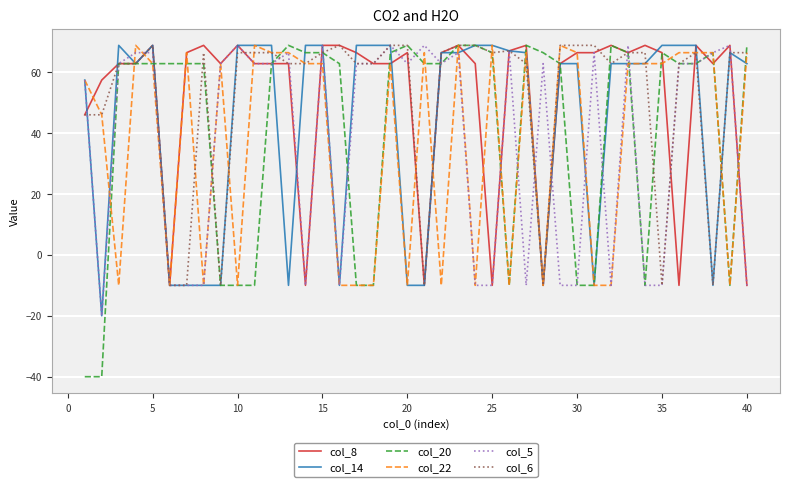

What is the minimum value shown in the chart?

-40.0